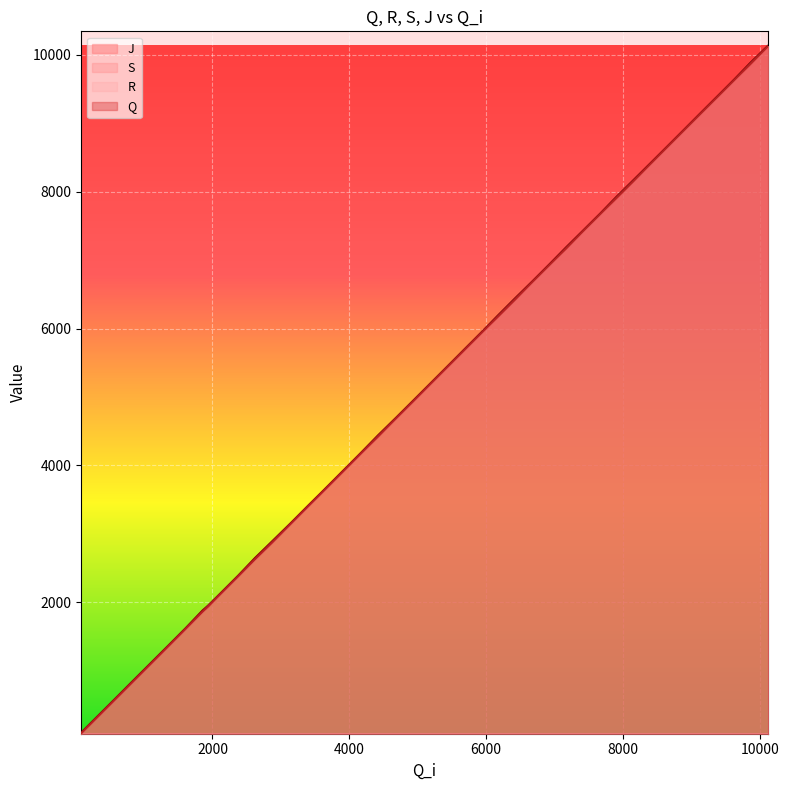

True or false: Q and J cross at least once.

False